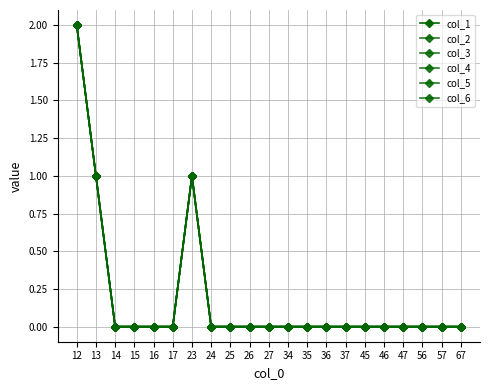

What is the sum of all col_4 values?

4